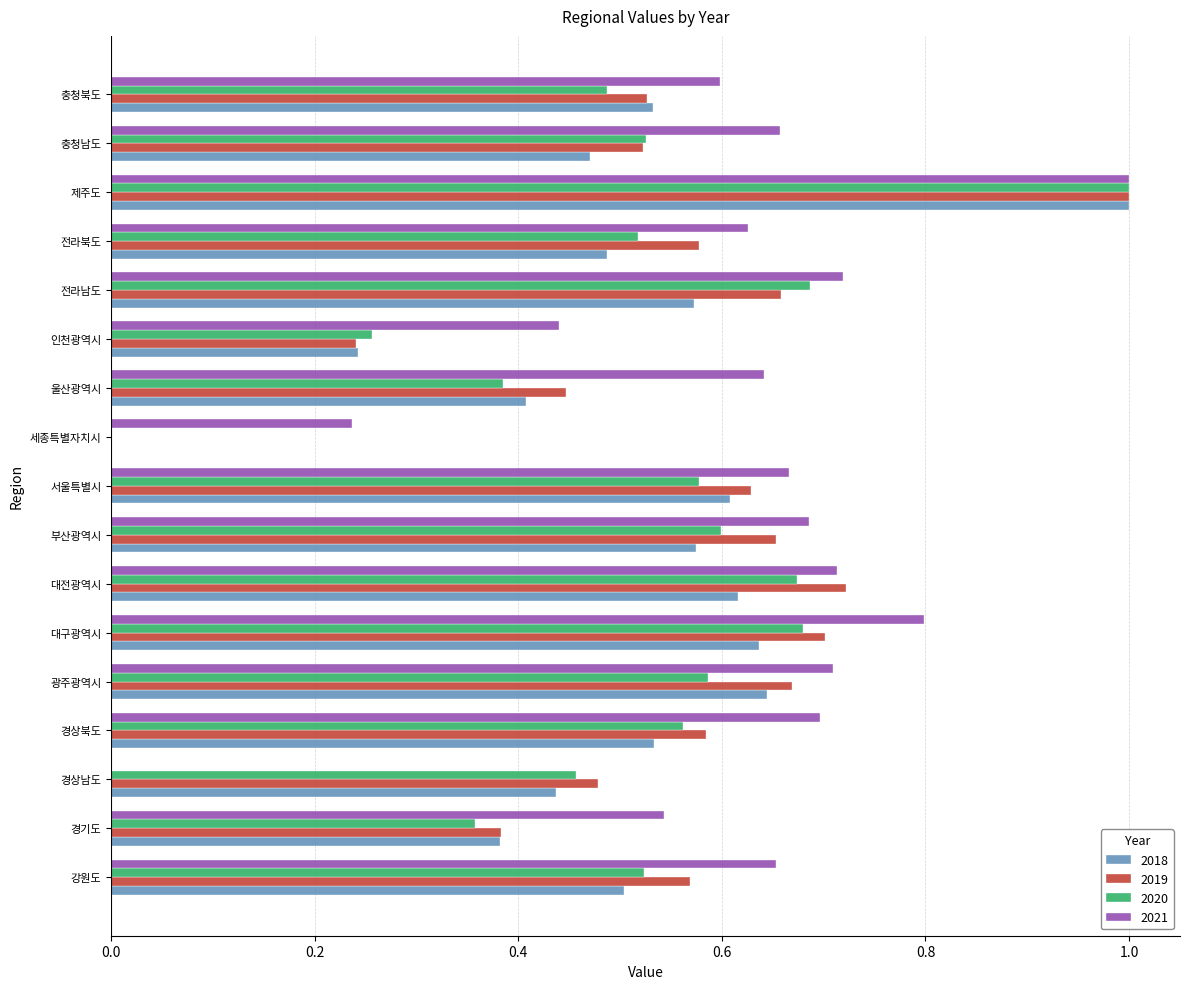

The value of 2021 at 광주광역시 is 0.7. True or false?

True